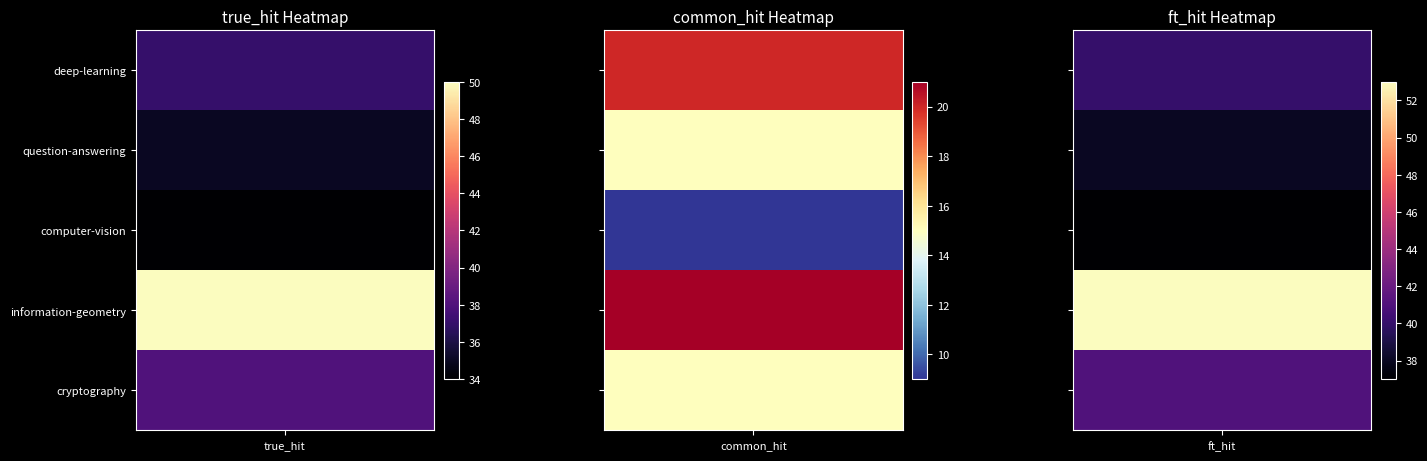

True or false: question-answering has a value of 38 at ft_hit.

True